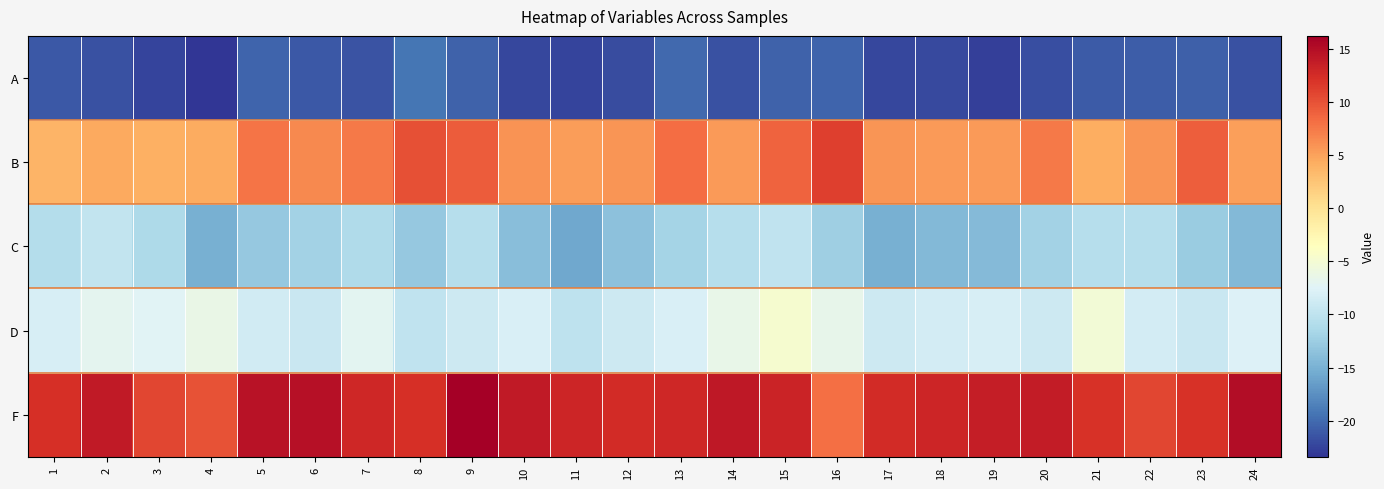

Which category has the lowest value across all series?

4